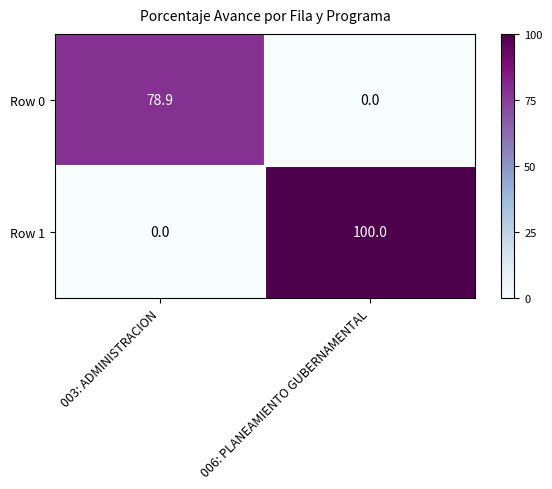

What is the total value across all series at 006: PLANEAMIENTO GUBERNAMENTAL?

100.0